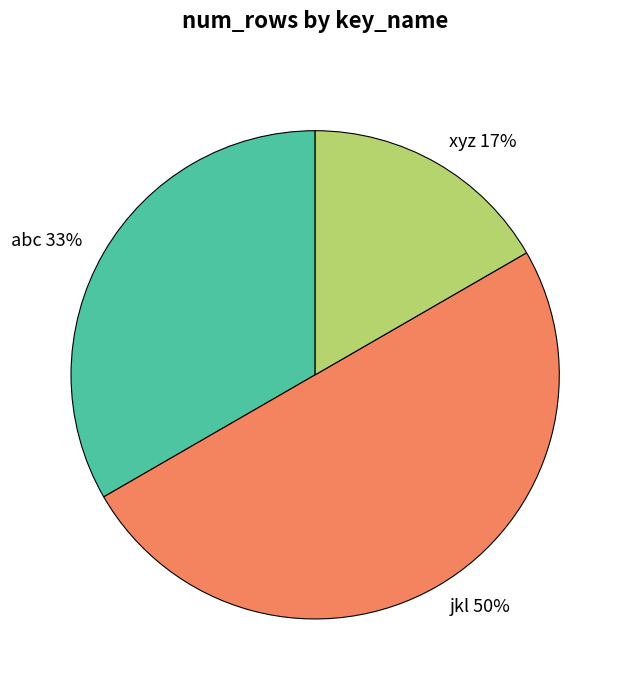

To the nearest percent, what is the combined percentage of jkl and xyz?

67%